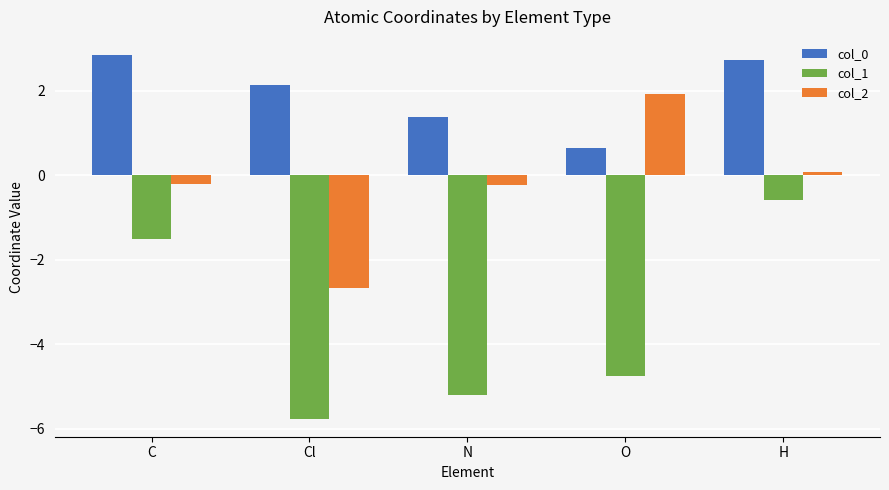

What is the smallest value displayed?

-5.8